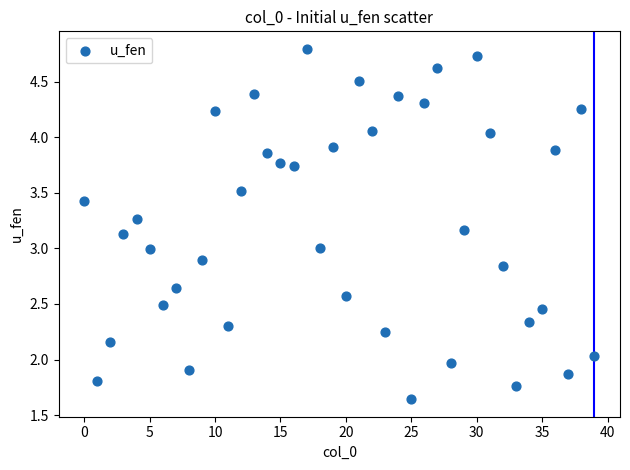

What is the range of Y values (max minus min)?

3.1